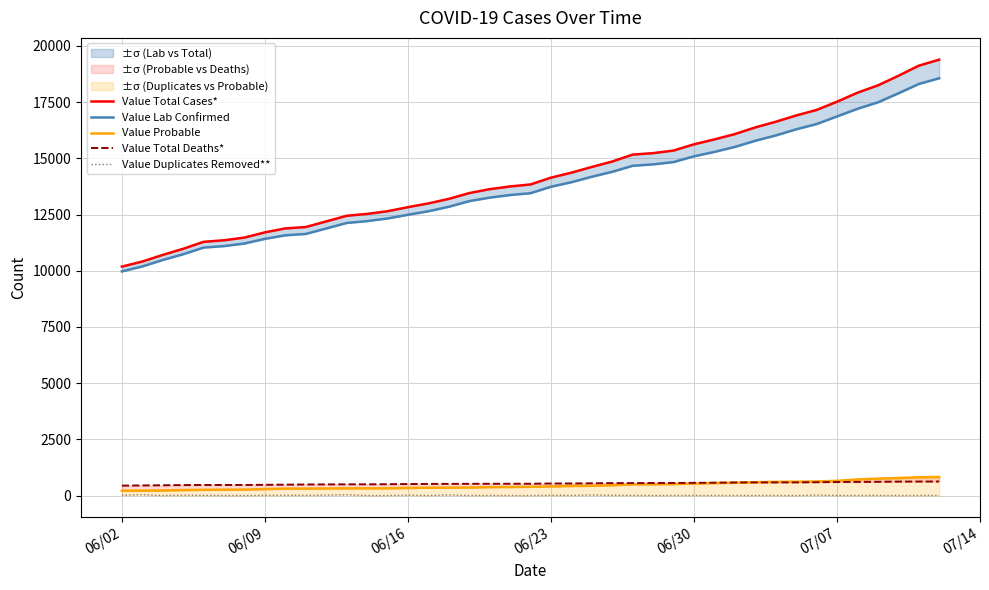

Does the chart display data point markers on the line(s)?

No